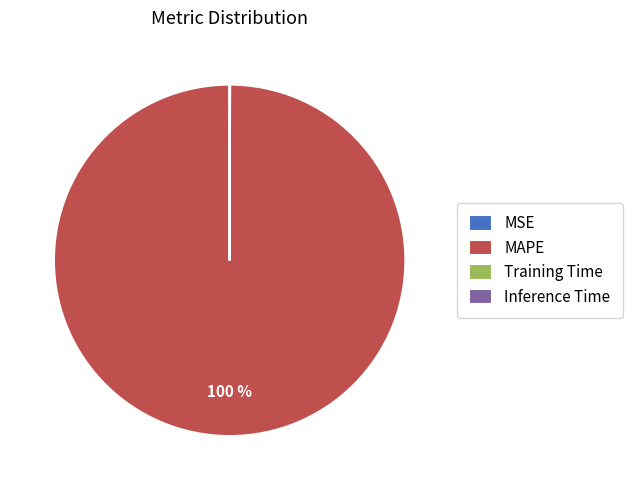

The MAPE slice represents 87% of the pie. True or false?

False